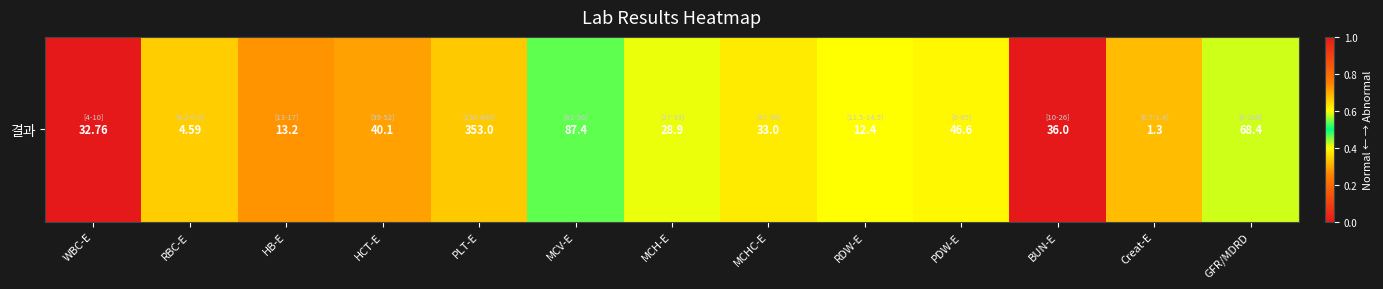

Is it true that the value at BUN-E is 1.5?

False